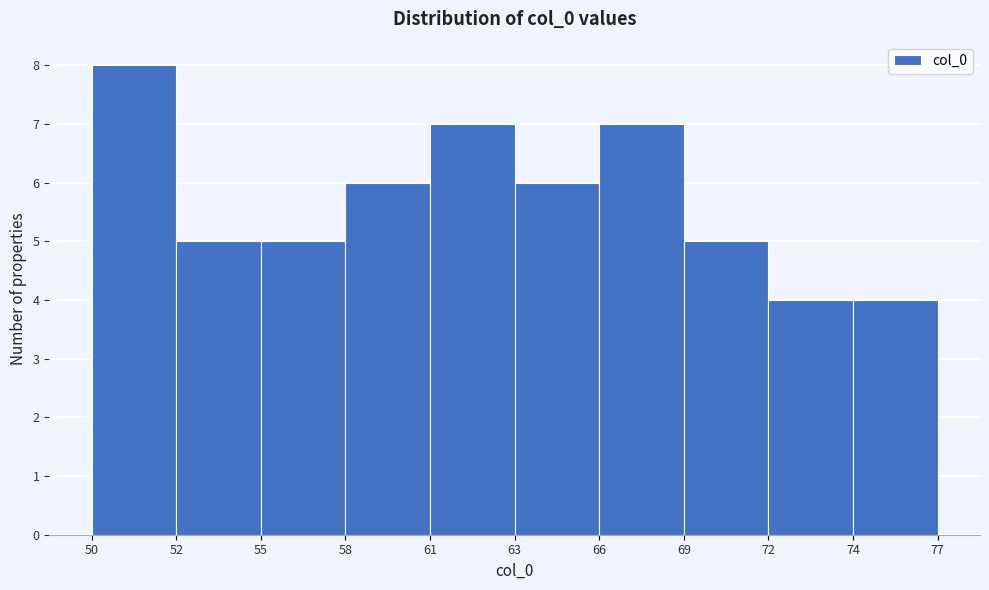

Reading right to left, transcribe all the data shown in this chart.

4	4	5	7	6	7	6	5	5	8